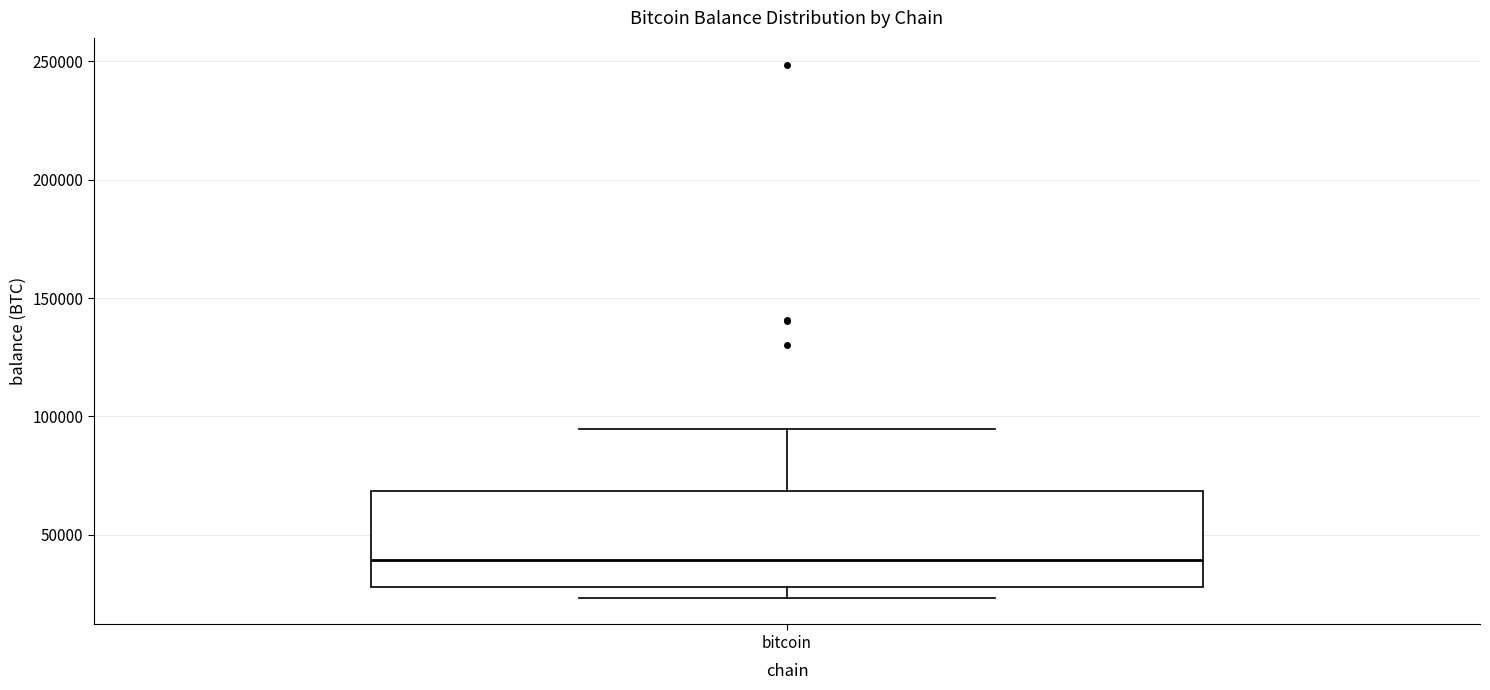

Read this box plot against the y-axis: the position of the median line, the range covered by the box, and the ends of both whiskers. The values are not printed on the chart, so give them approximately, as read against the axis.

median 40000, box 30000 to 70000, whiskers 25000 to 95000